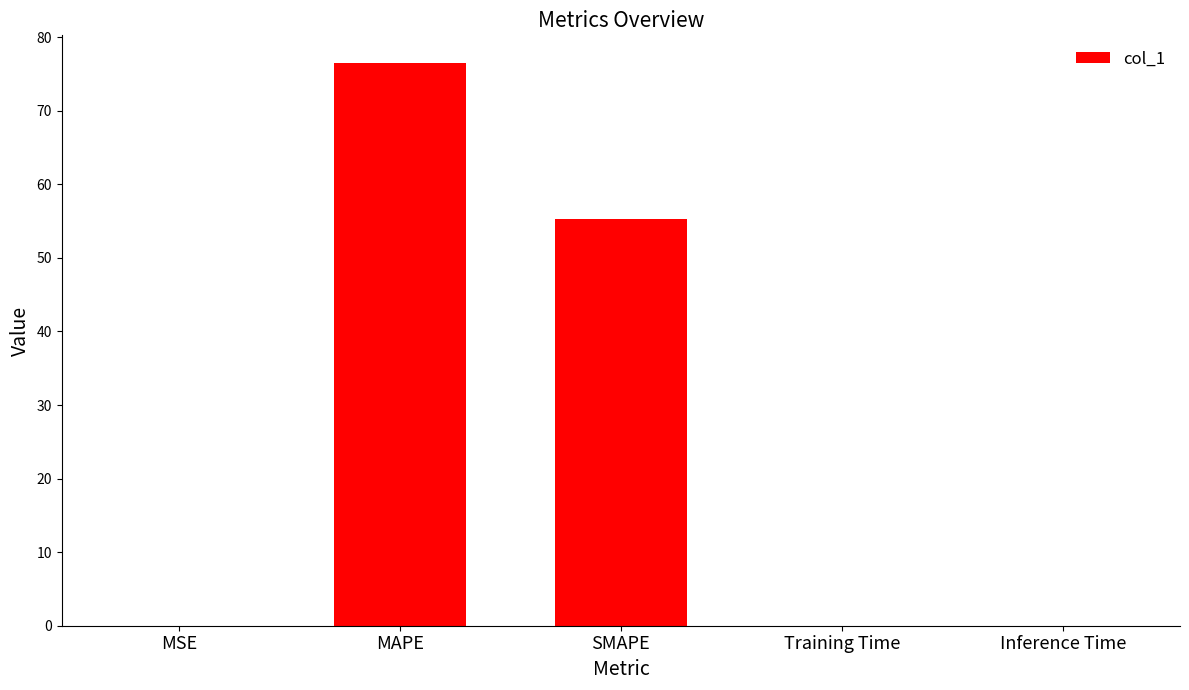

Where is the data nearest to the value 38?

SMAPE